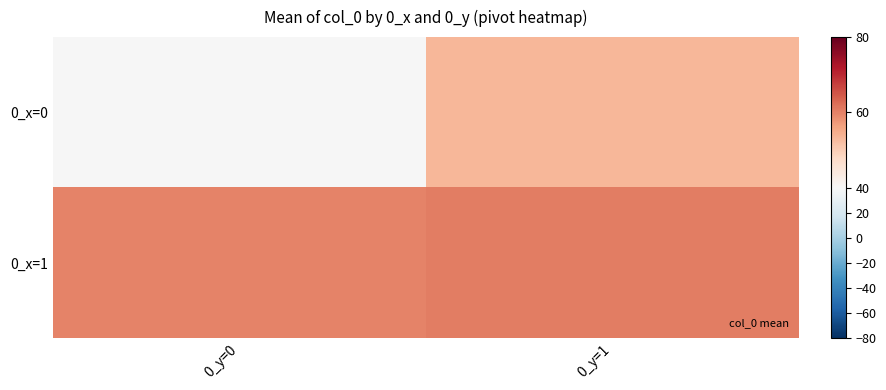

Rank the series by their average value, from lowest to highest.

0_x=0, 0_x=1